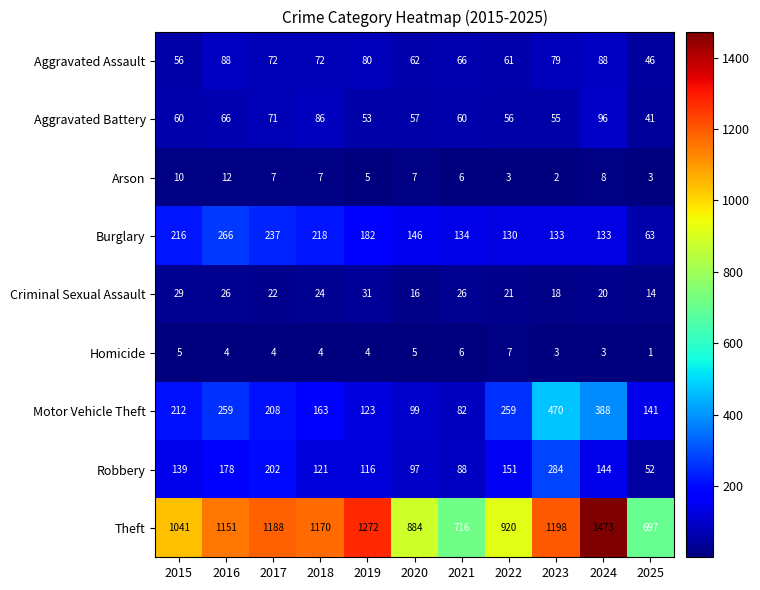

At which category does the chart reach its minimum across all series?

2025